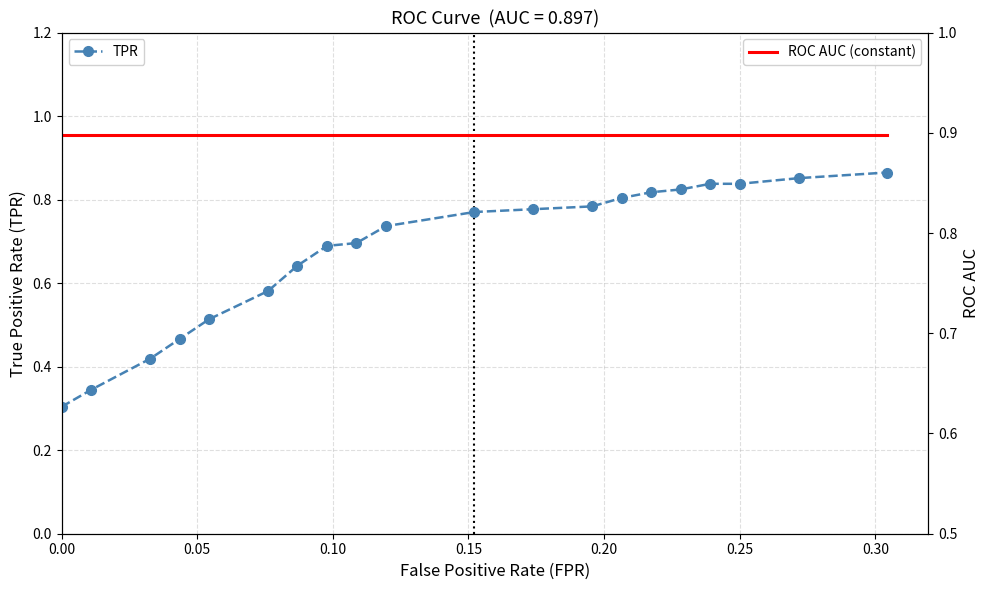

The value of TPR at 0.00 is 0.3. True or false?

True